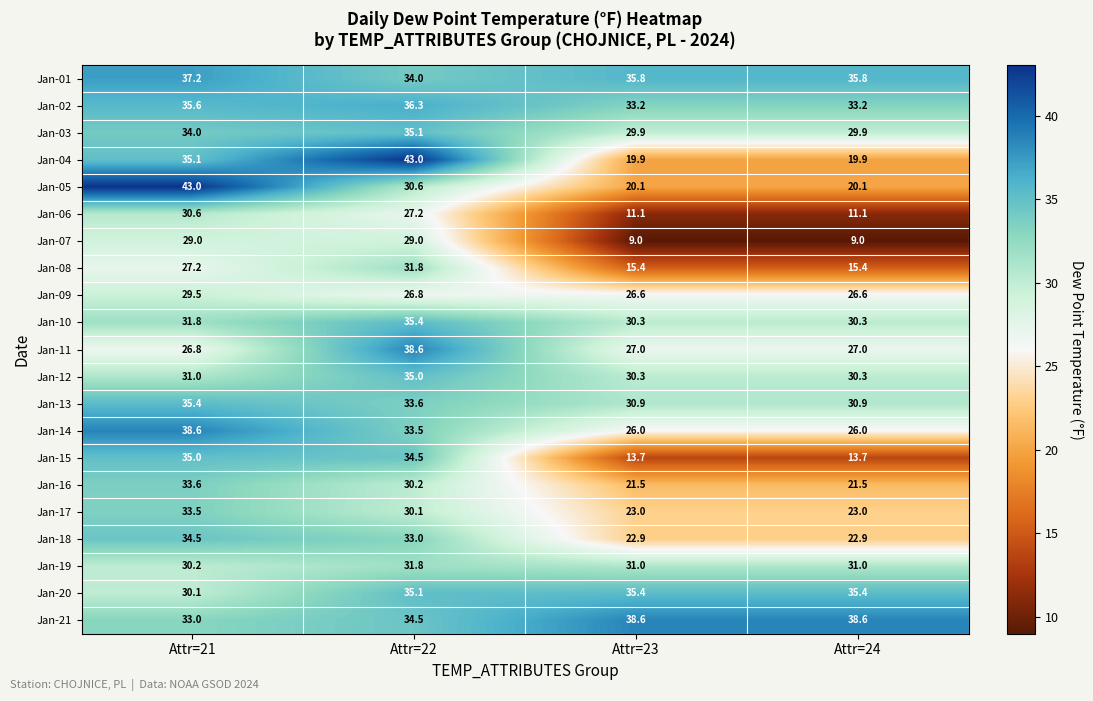

At which category is the sum across all series the highest?

Attr=22